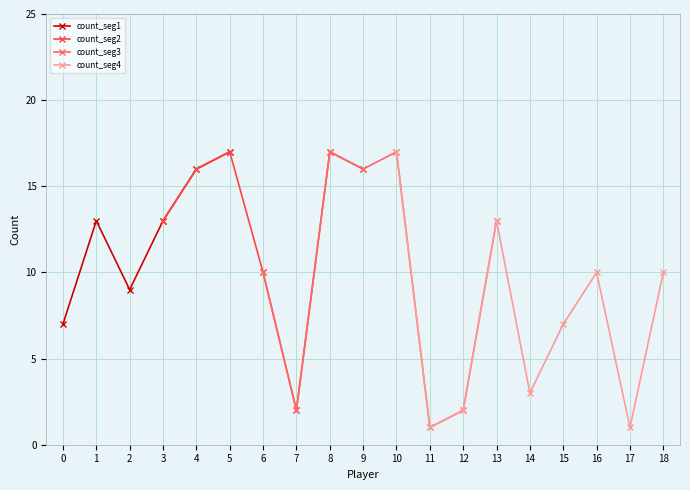

The count_seg1 series shows 6 at 5. True or false?

False